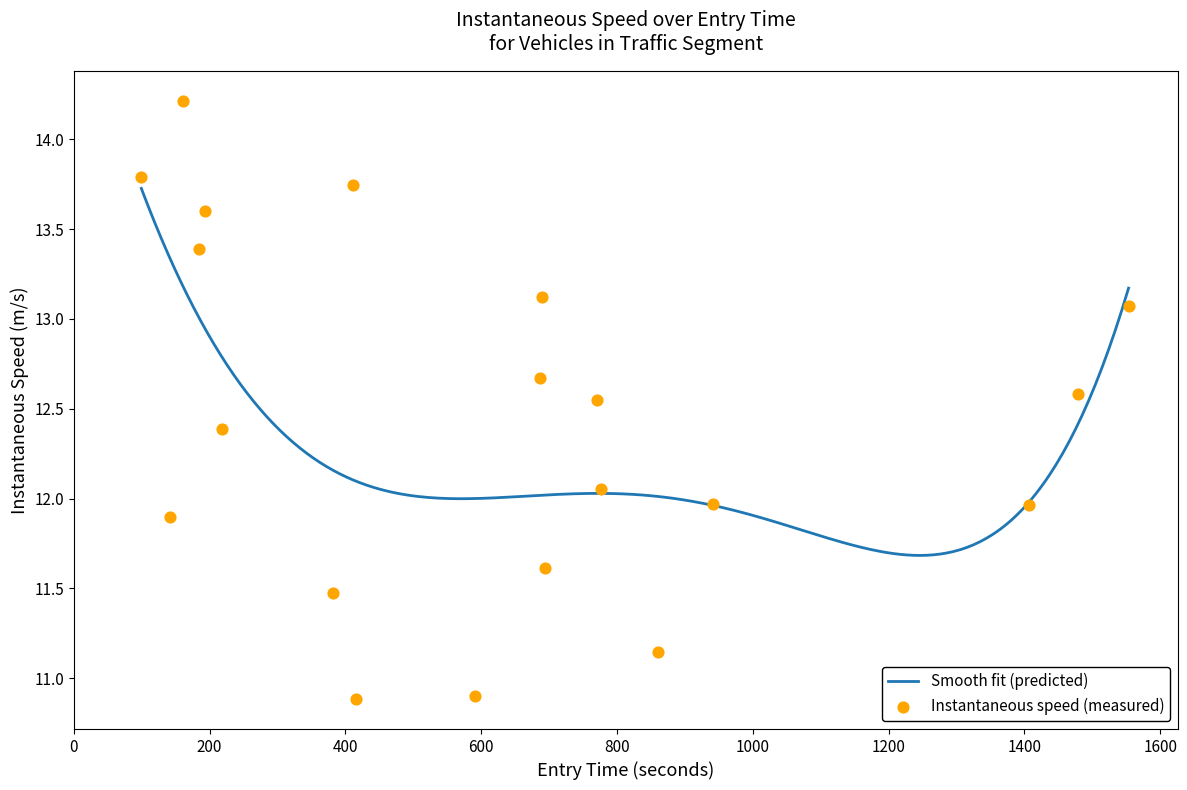

What is the highest value of the Smooth fit (predicted) series?

13.7